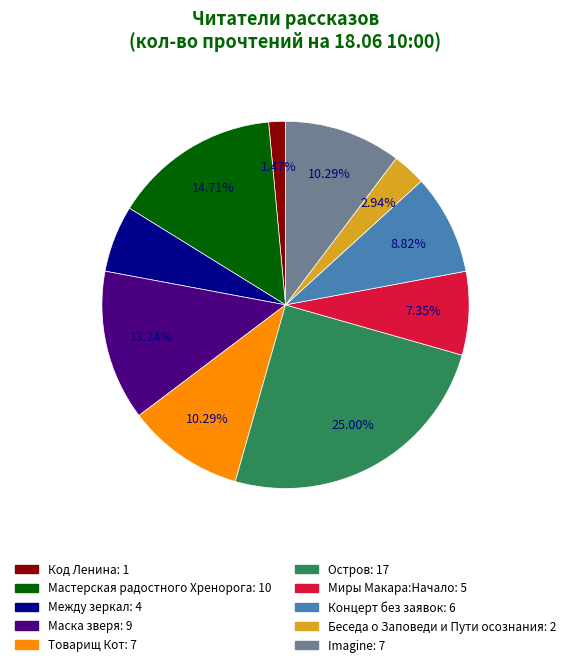

What is the total percentage of Миры Макара:Начало and Между зеркал?

13.2%